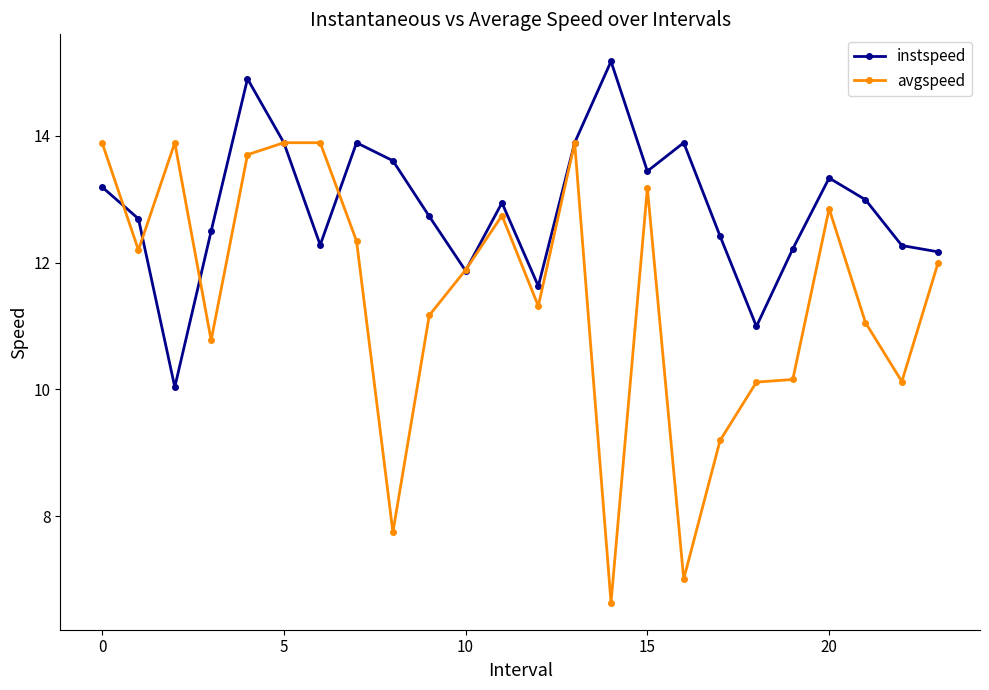

Rank the series by their maximum value, from highest to lowest.

instspeed, avgspeed